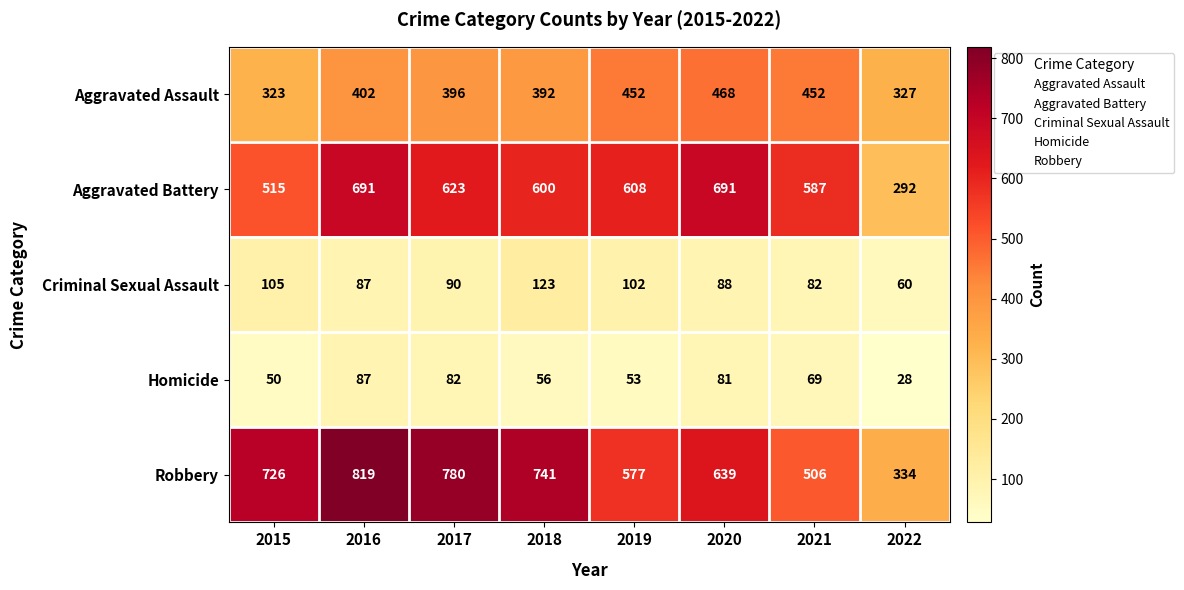

What is the difference between the Criminal Sexual Assault values at 2019 and 2020?

14